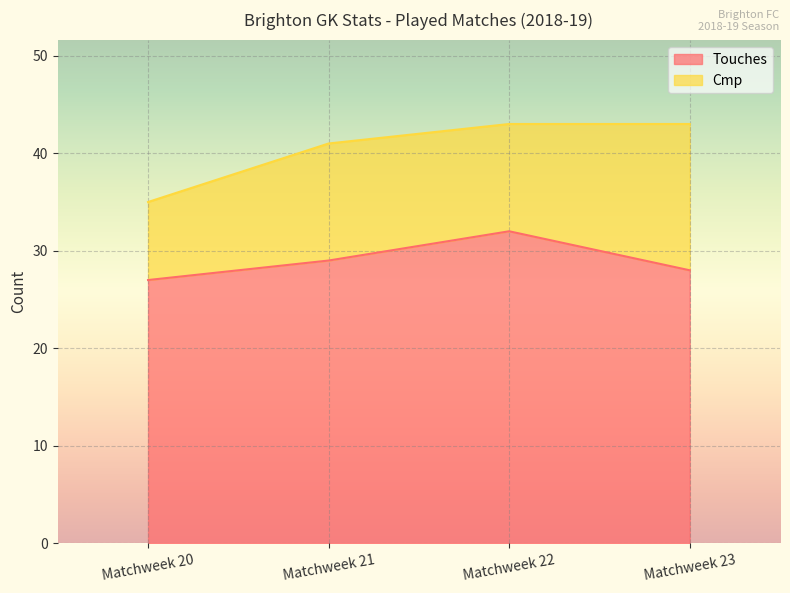

What is the change in value from Matchweek 20 to Matchweek 22?

+5